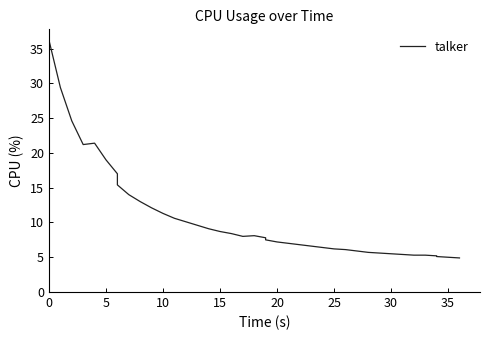

What is the minimum value shown in the chart?

4.9